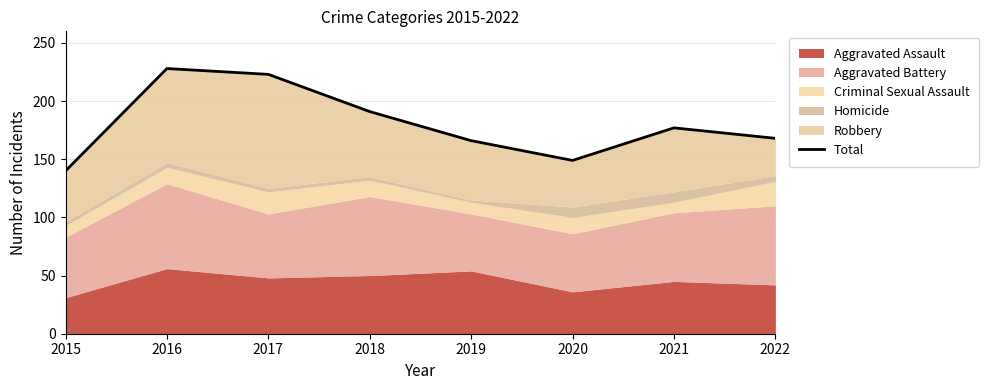

Is it true that the value at 2016 is 311?

False